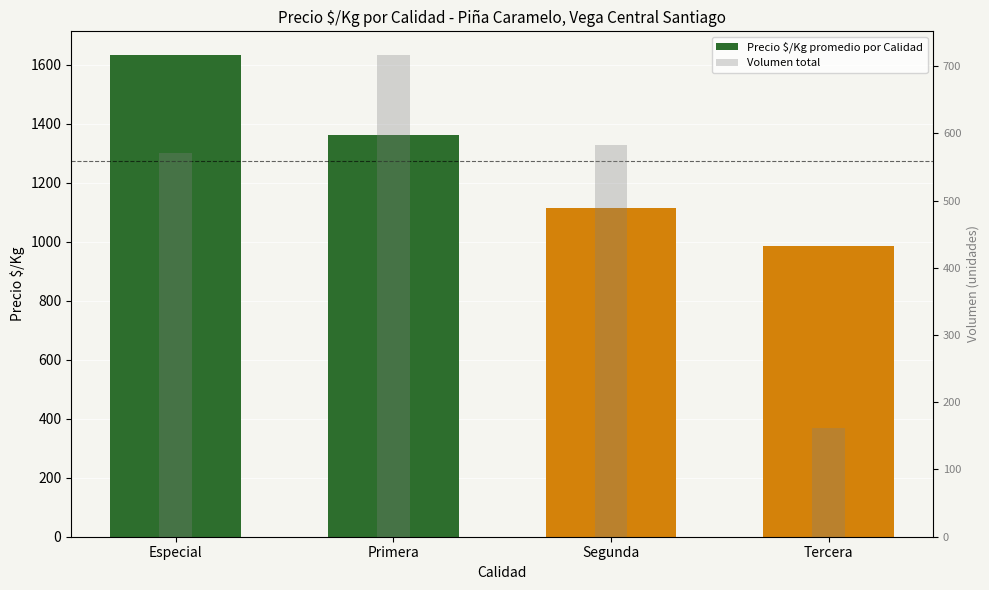

What is the value of the Volumen total bar at the 4th from the left?

162